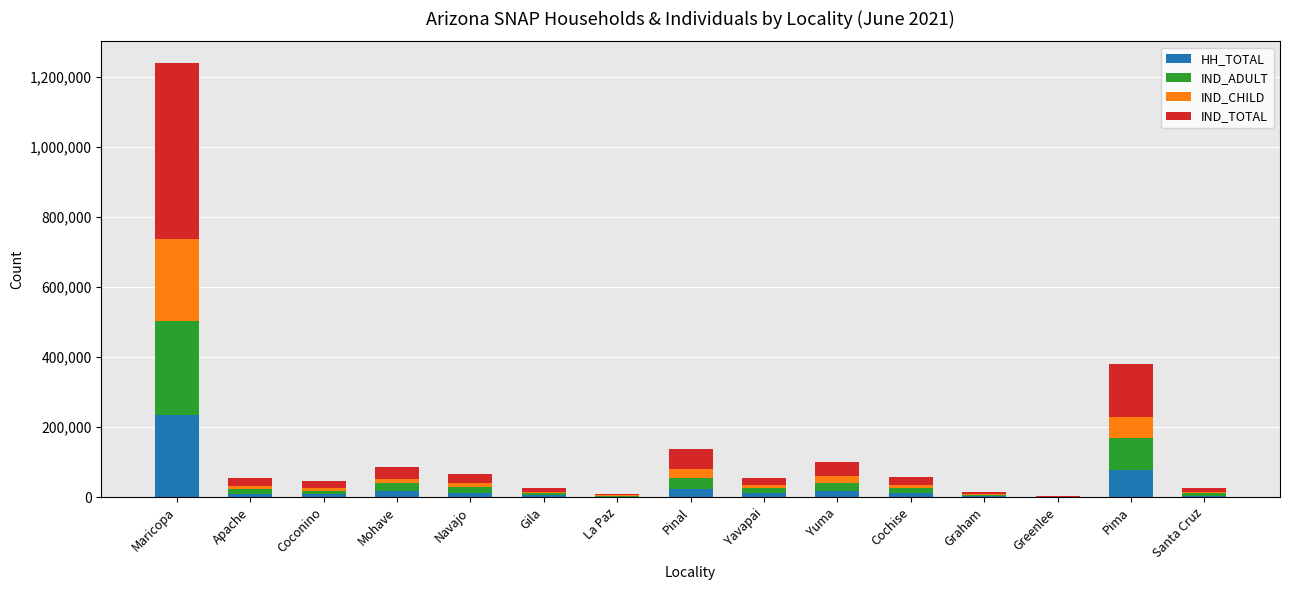

At which category is the sum across all series the highest?

Maricopa